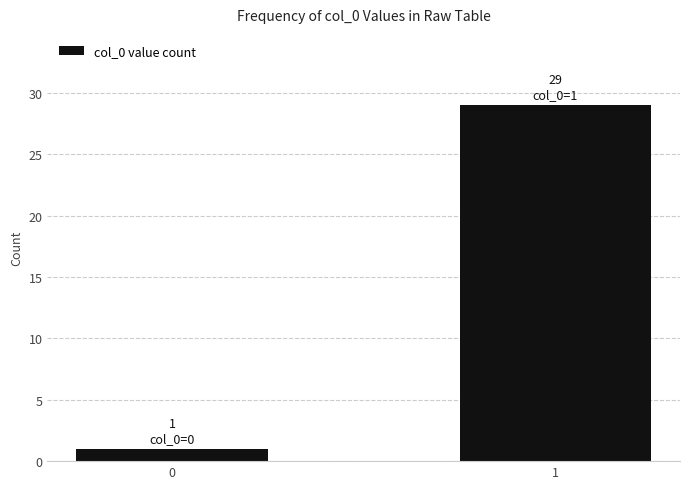

What is the sum of all values?

30